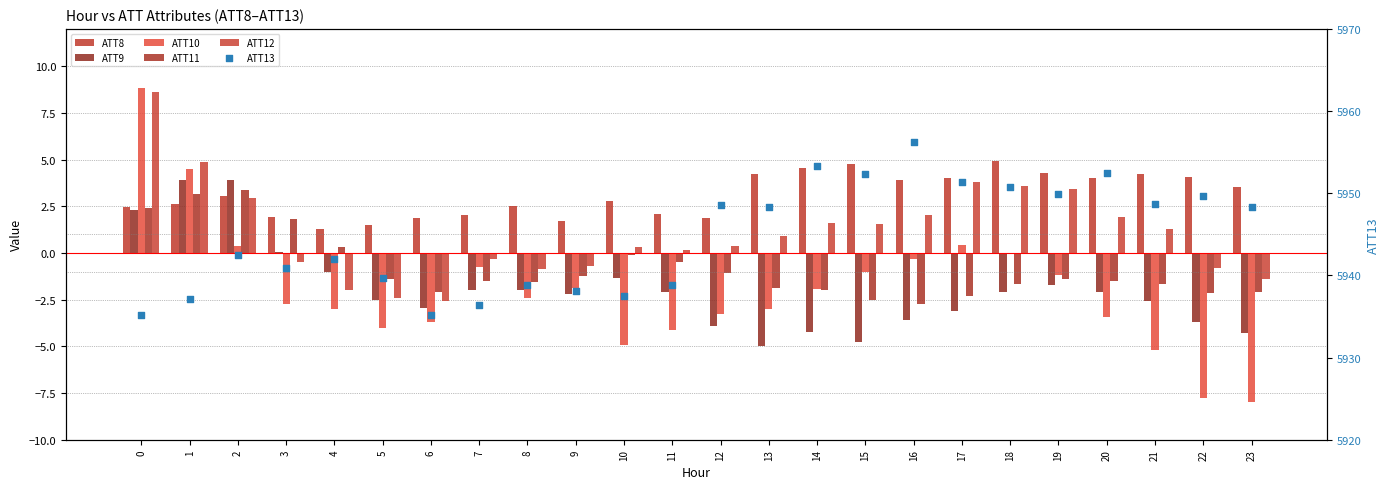

What are all the series names shown in the legend?

ATT8, ATT9, ATT10, ATT11, ATT12, ATT13